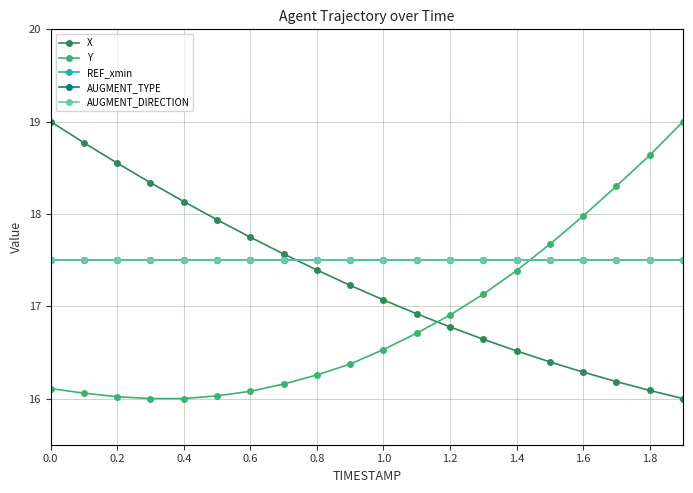

How many lines are shown in the chart?

5